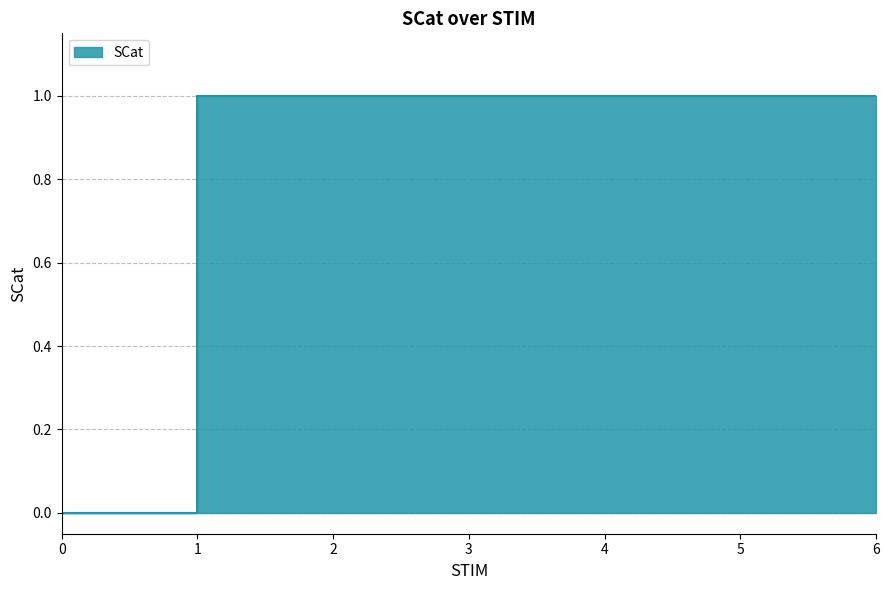

What is the greatest value displayed?

1